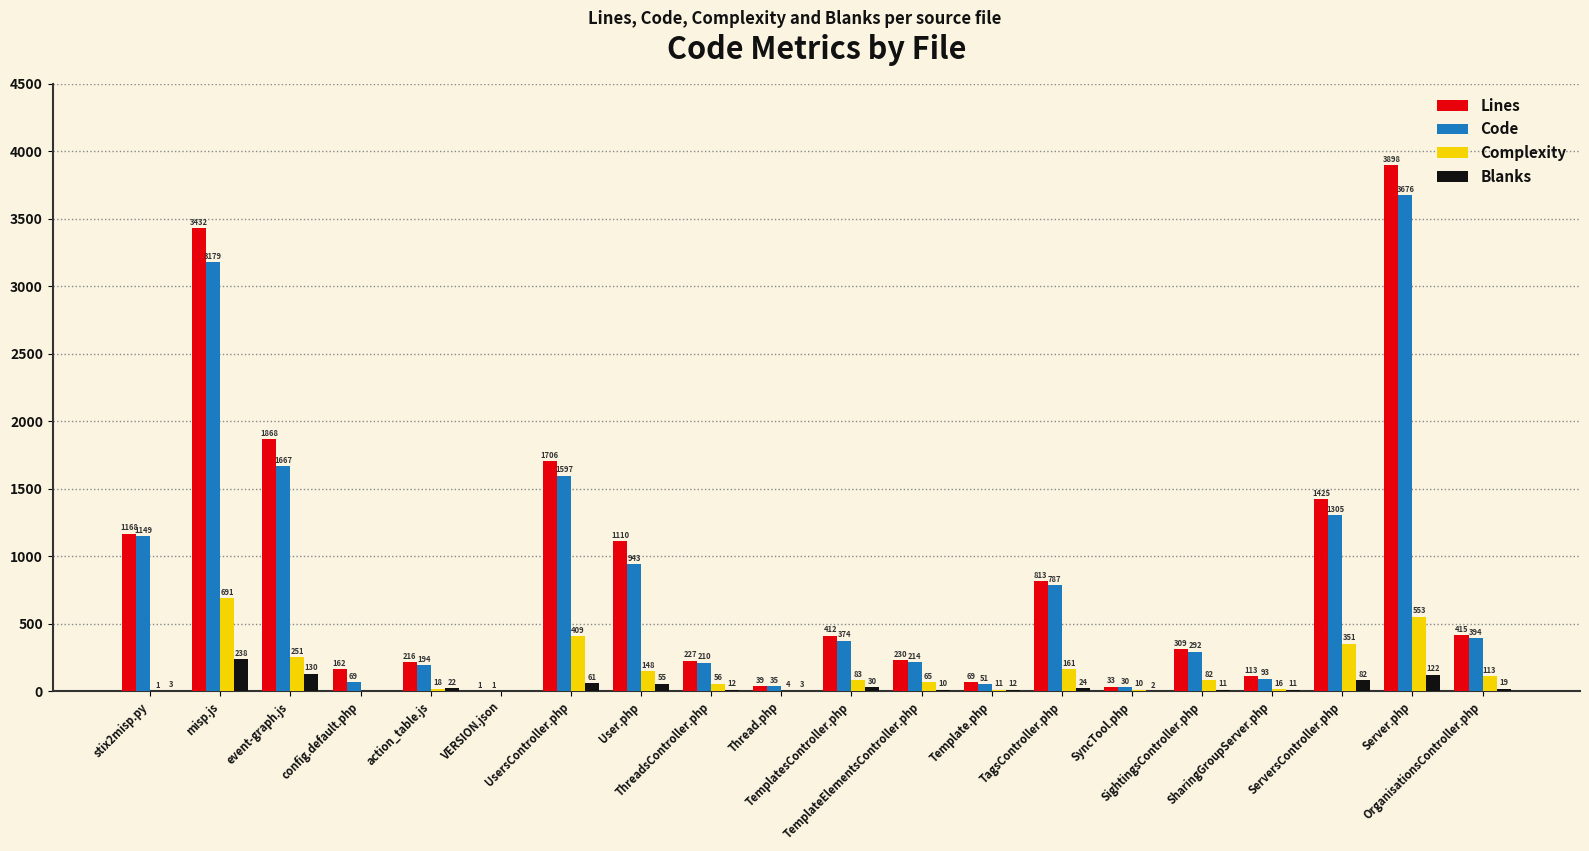

What is the greatest value displayed?

3898